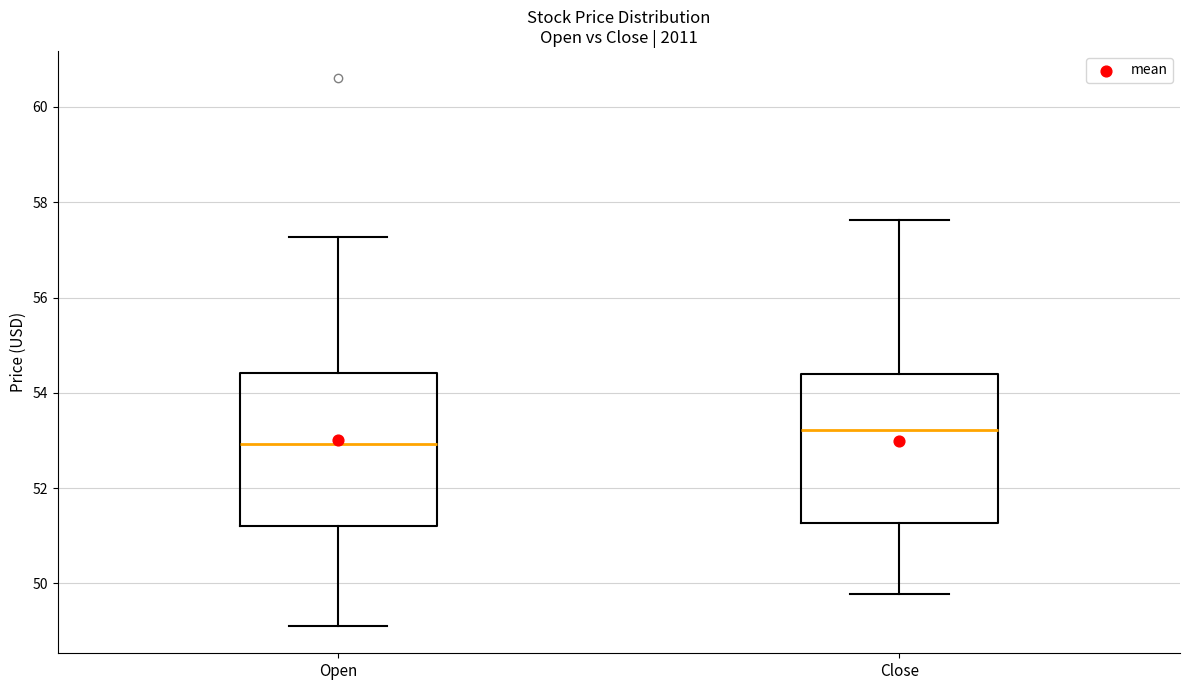

Where does the median line of the box for Open sit on the y-axis? The values are not printed on the chart, so give them approximately, as read against the axis.

53.0